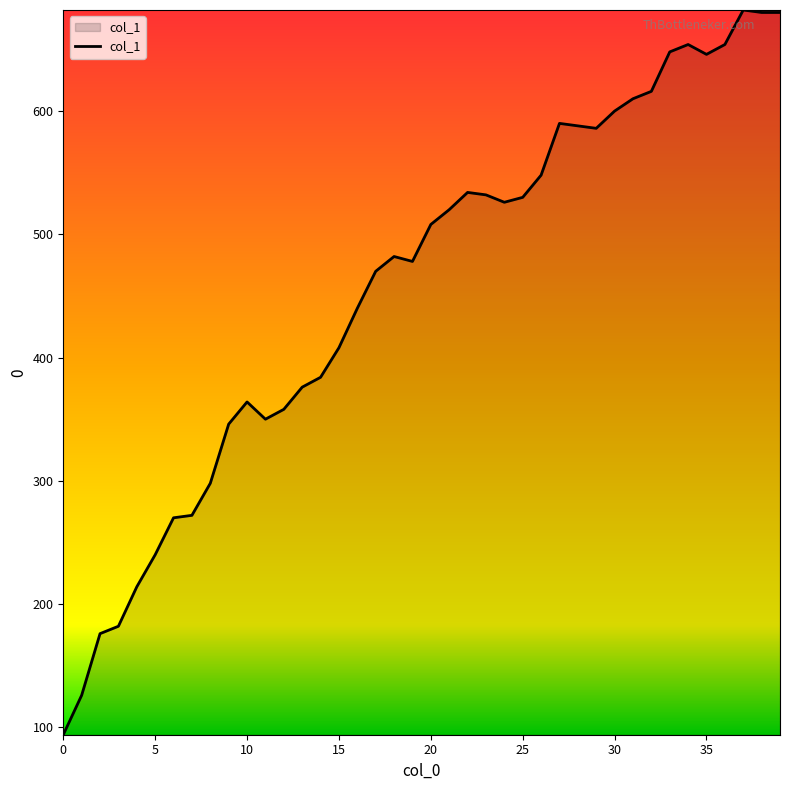

What is the greatest value displayed?

682